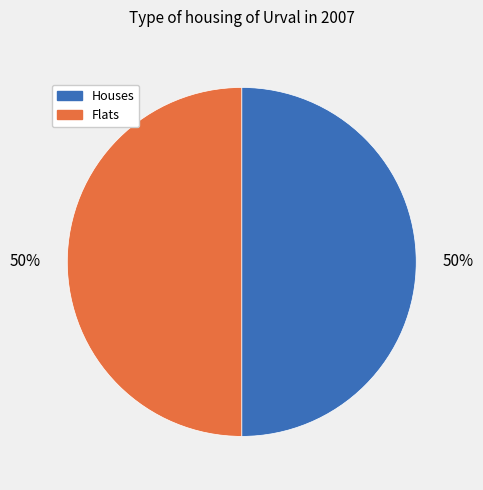

Approximately how many times larger is the value at Houses compared to Flats?

1.0